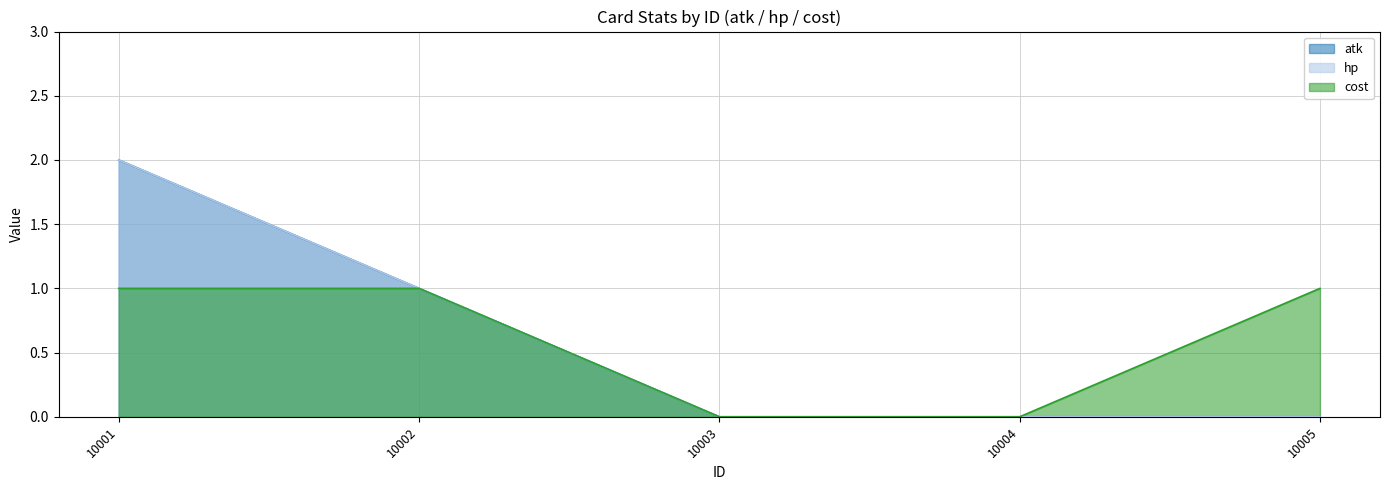

The value of cost at 10005 is 1. True or false?

True